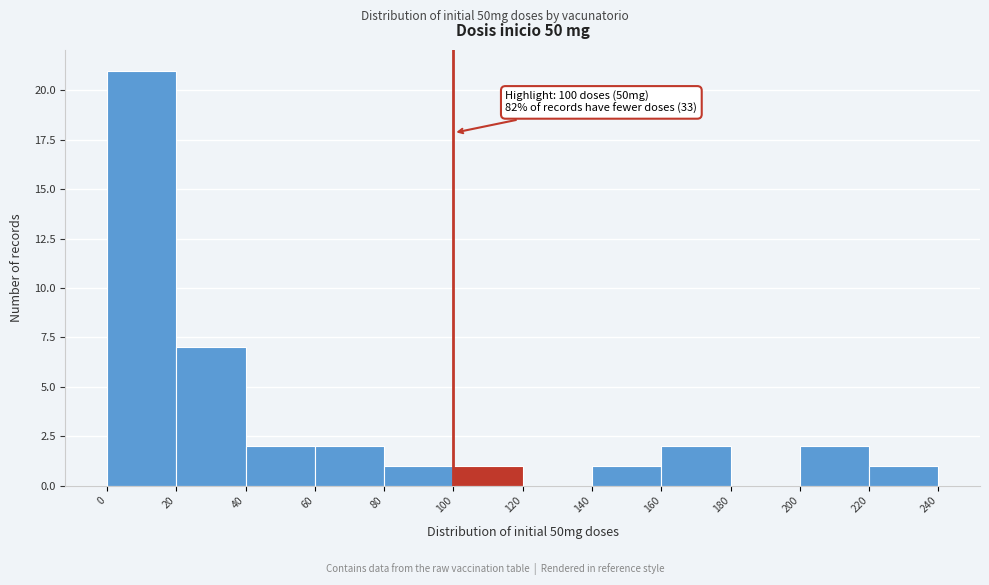

Which range on the x-axis has the tallest bar?

0 to 20